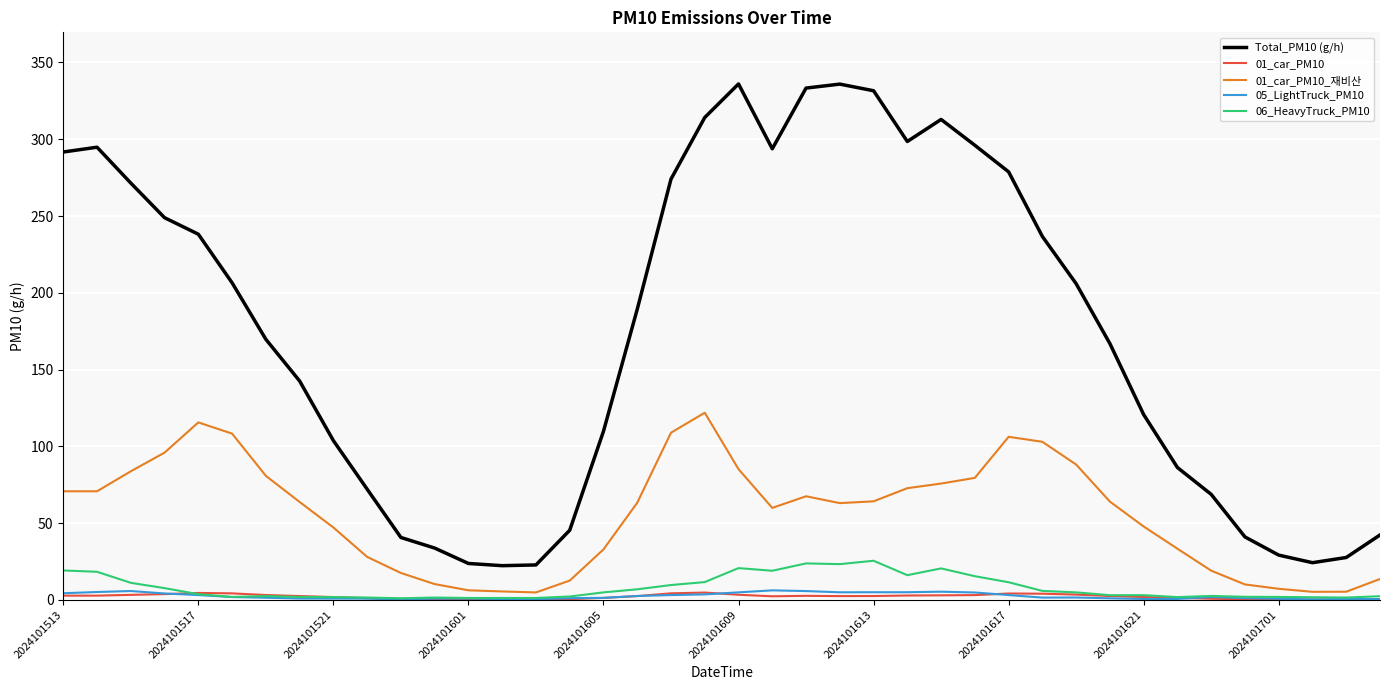

Which series has the widest spread of values?

Total_PM10 (g/h)